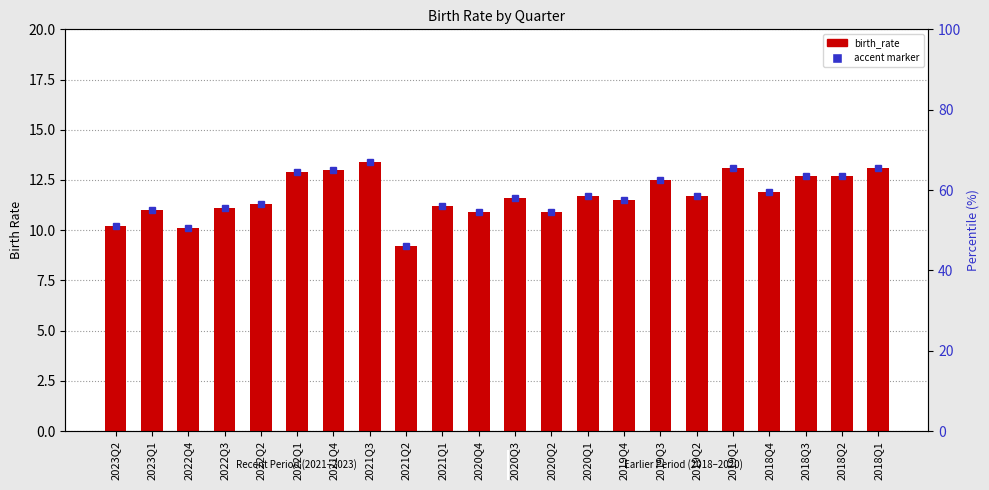

Where is the data nearest to the value 11?

2023Q1